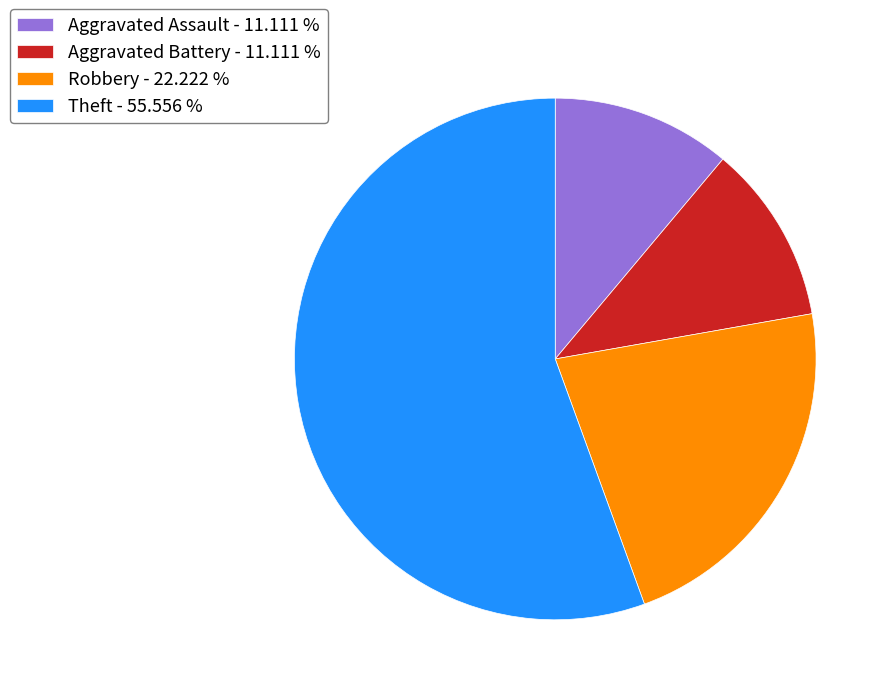

Is Theft the majority of the pie?

Yes